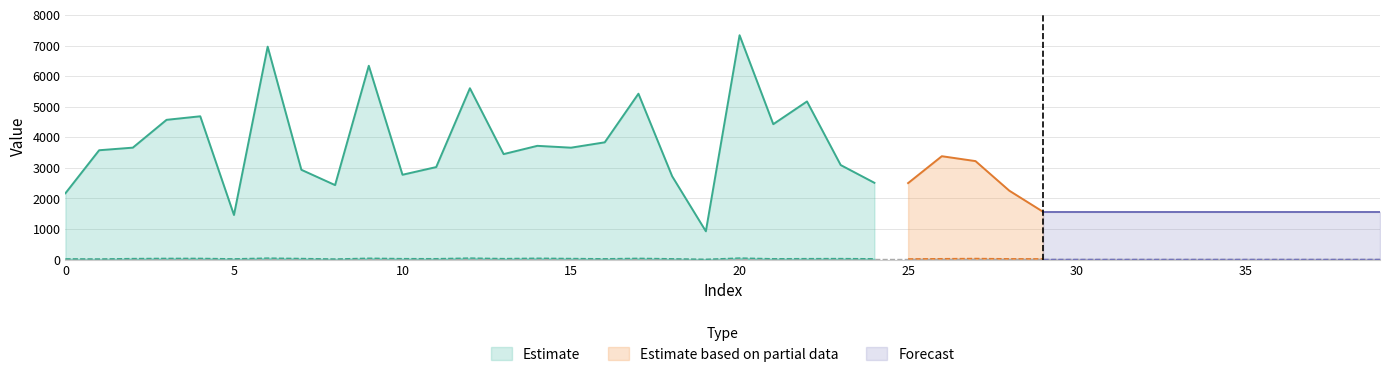

Does the chart display data point markers on the line(s)?

No